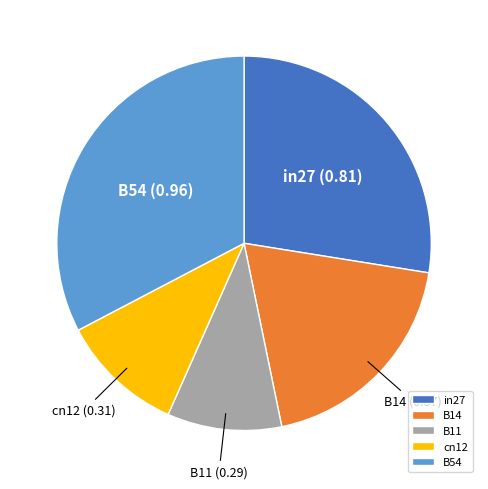

The cn12 slice represents 25% of the pie. True or false?

False